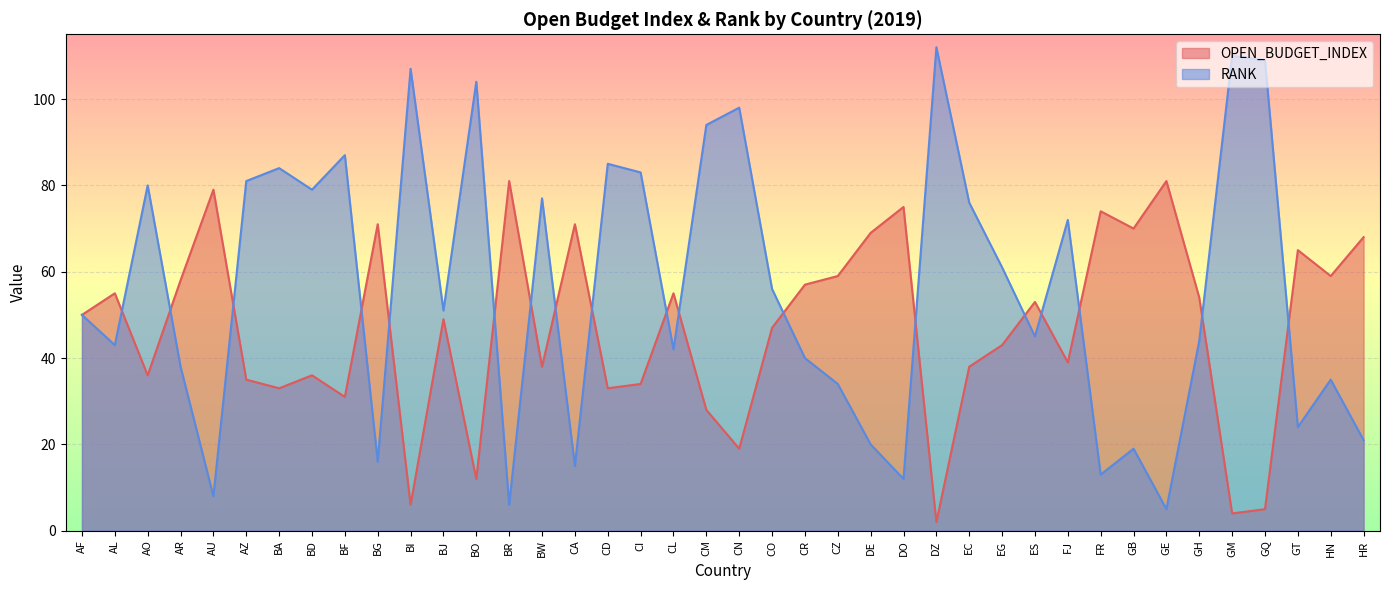

What is the total value across all series at BA?

117